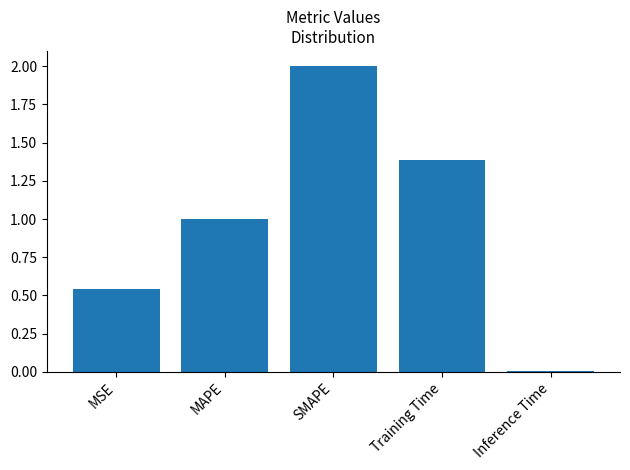

Which has a higher value, Training Time or MSE?

Training Time